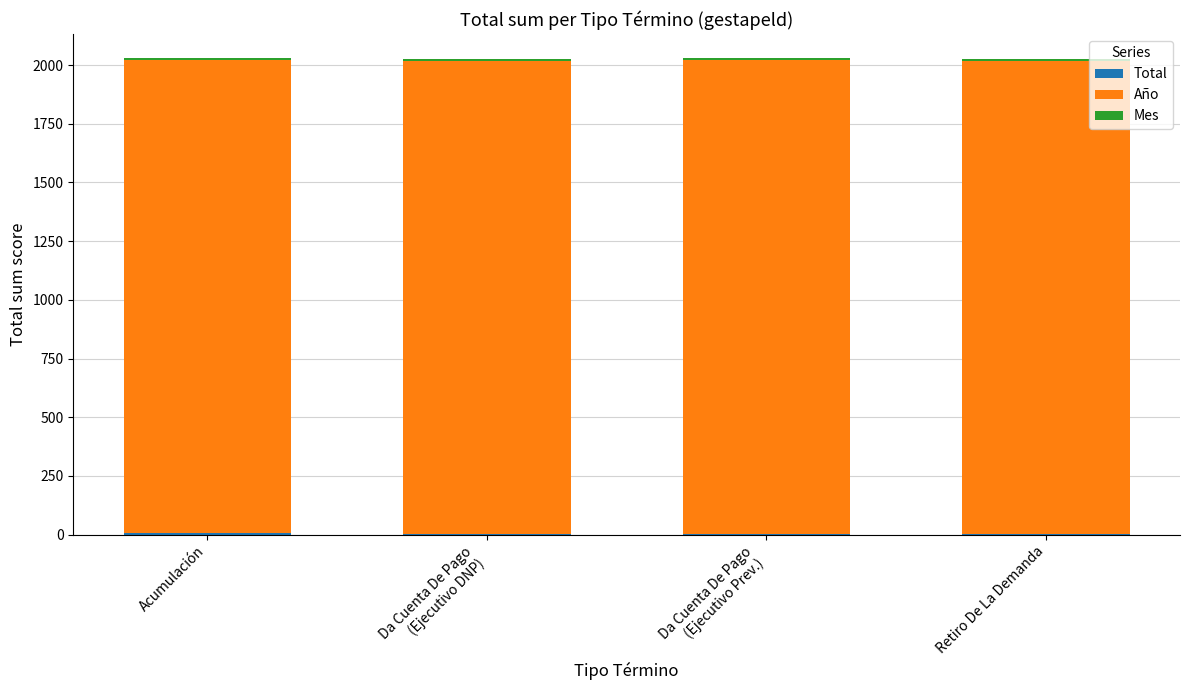

Between Acumulación and Retiro De La Demanda, which is larger?

Acumulación